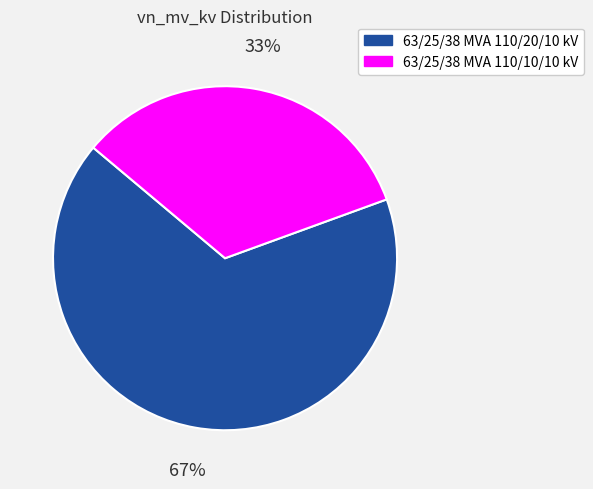

What percentage is the 63/25/38 MVA 110/20/10 kV slice, to the nearest percent?

67%